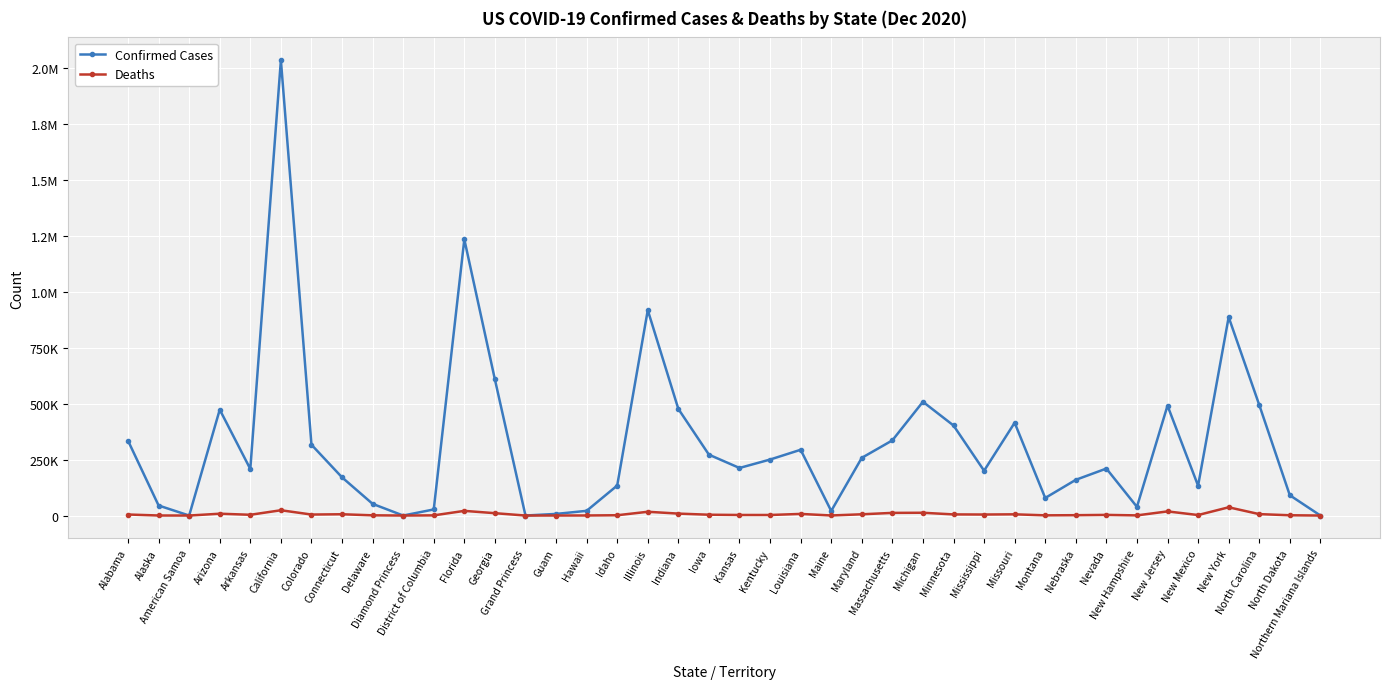

Which series has the largest total across all categories?

Confirmed Cases